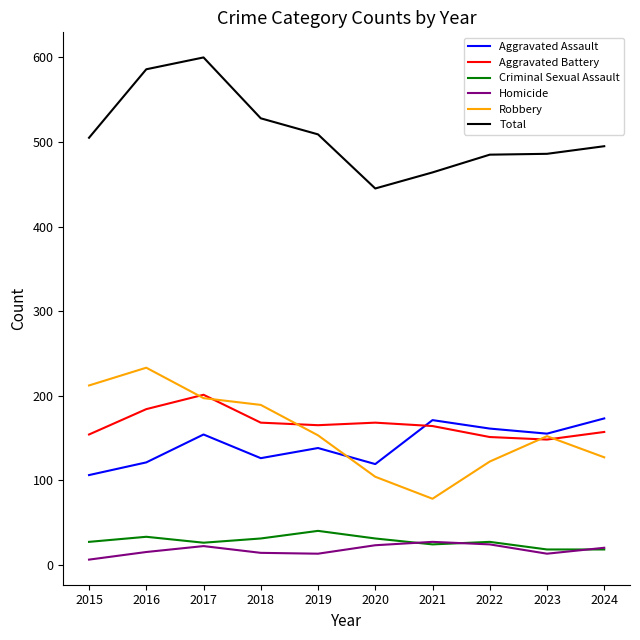

What is the difference between the highest and lowest values at 2017?

578